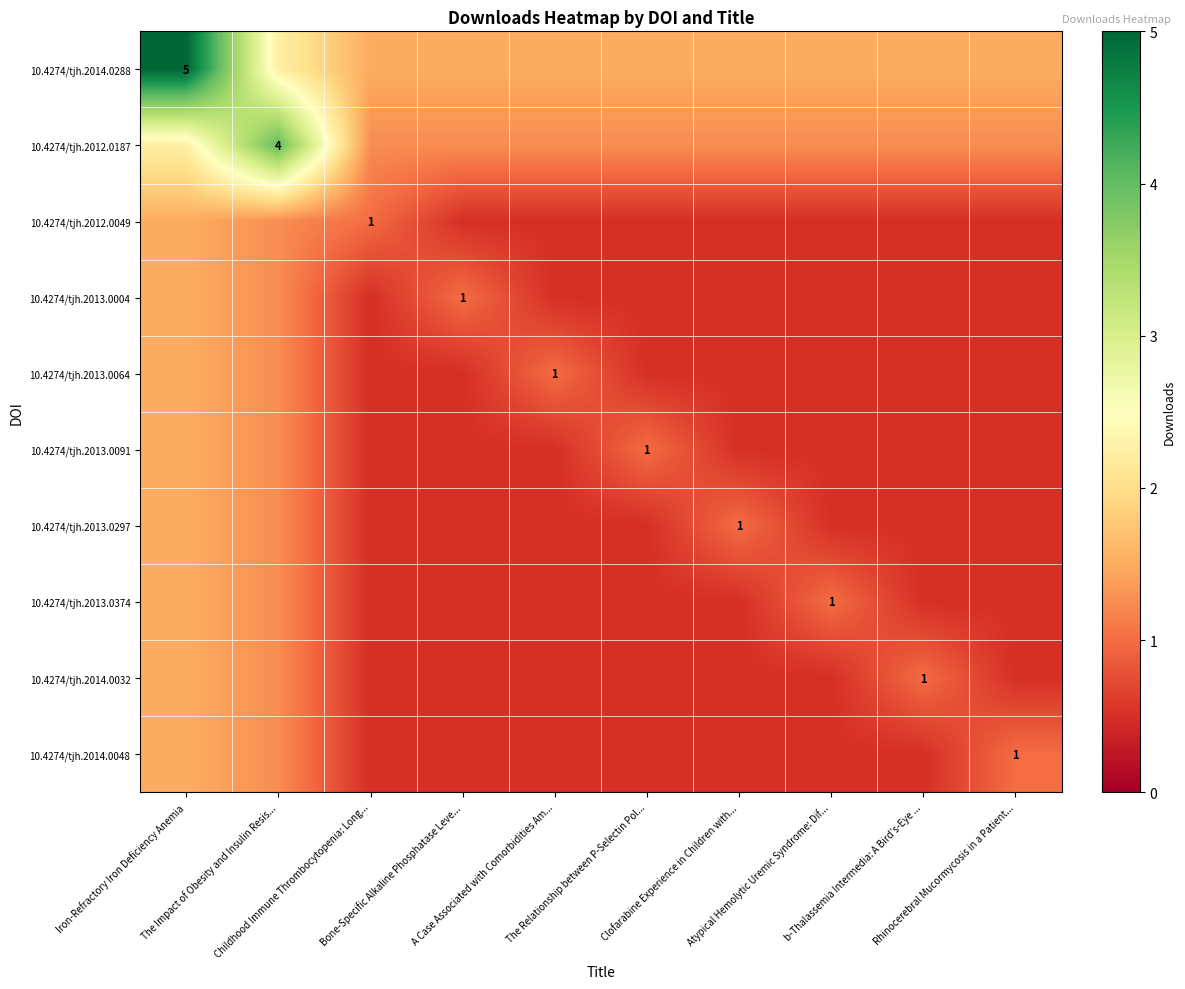

Which category has the lowest value across all series?

Bone-Specific Alkaline Phosphatase Leve...